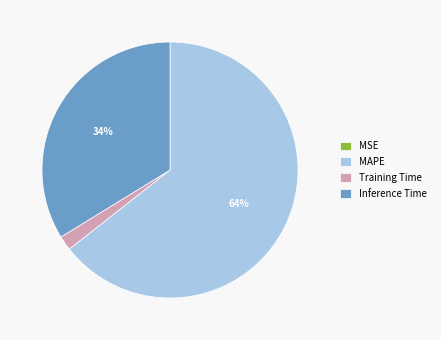

What percentage is the MAPE slice, to the nearest percent?

64%